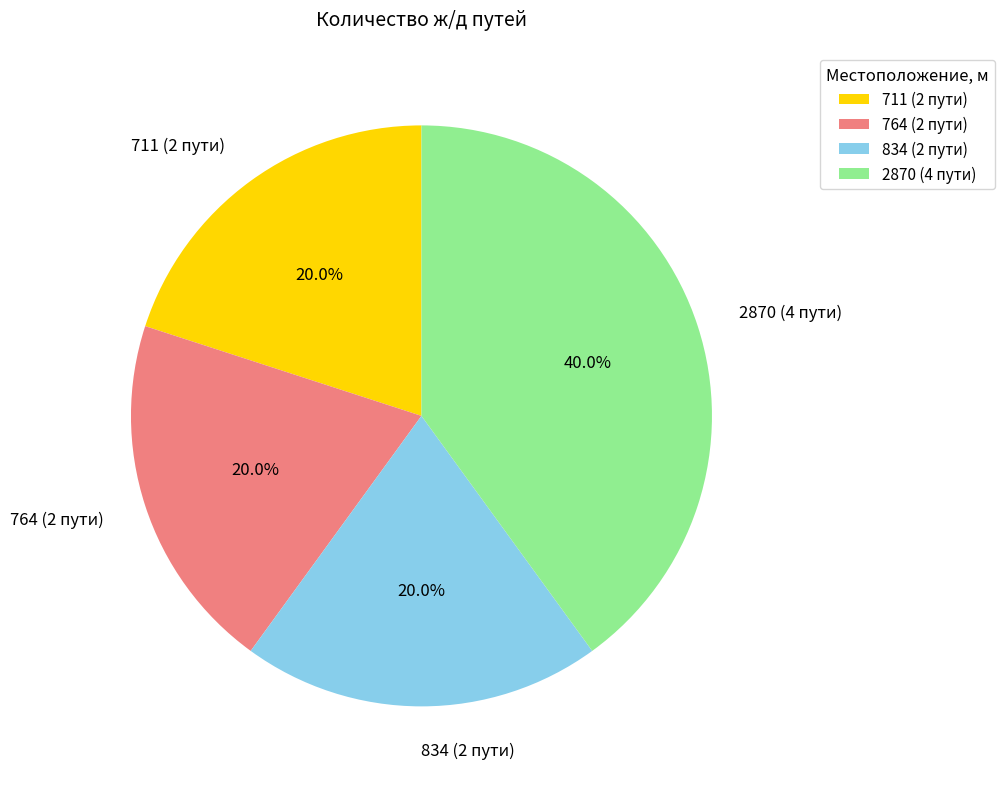

To the nearest percent, what percentage of the pie is 834?

20%